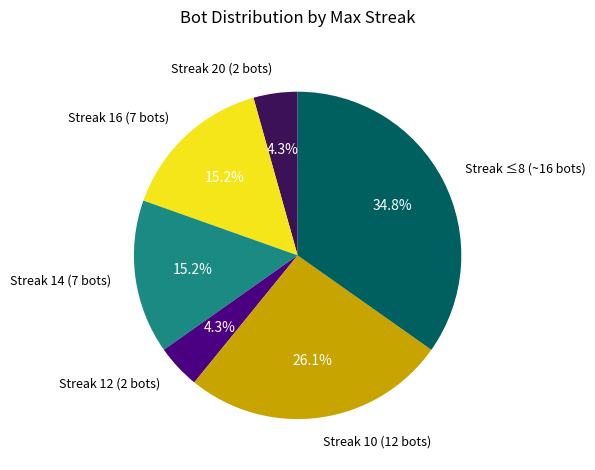

How many segments does this pie chart have?

6